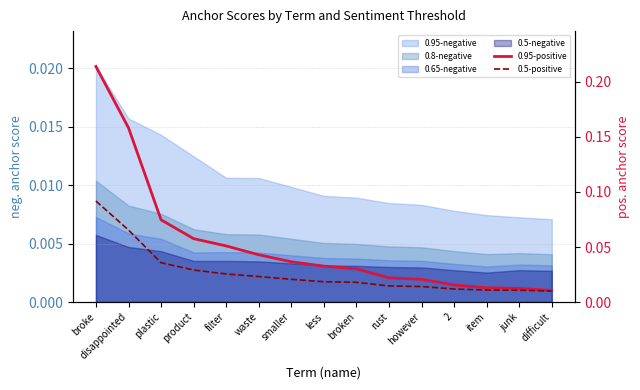

The value of 0.5-positive at difficult is 0.0. True or false?

False